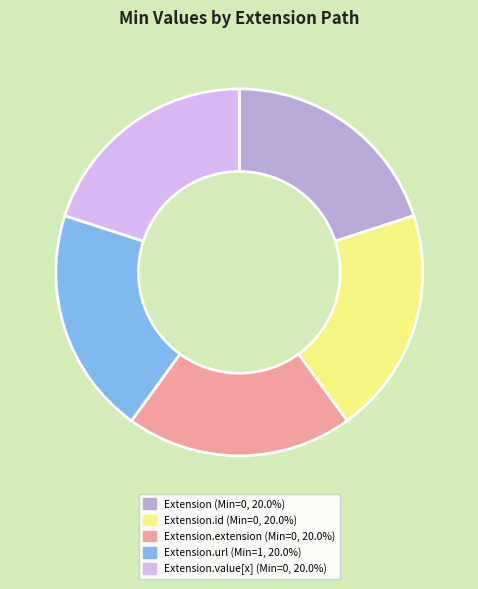

Does any single category account for the majority?

No